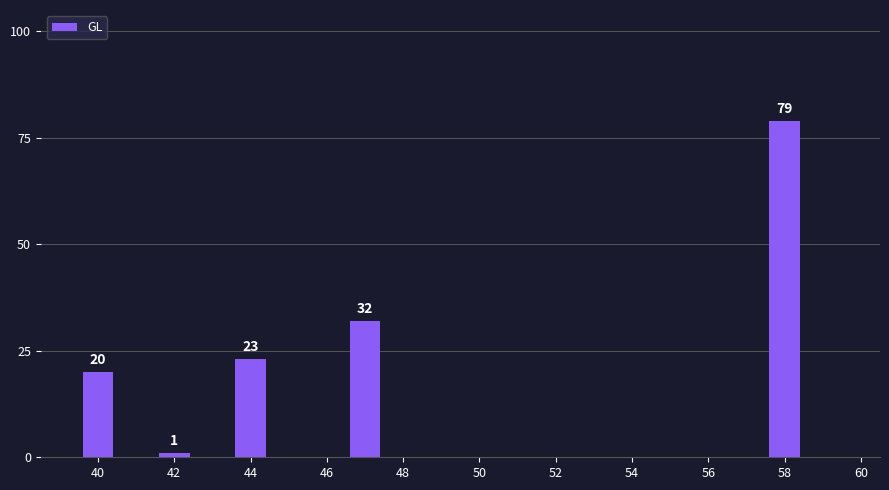

What is the average value?

31